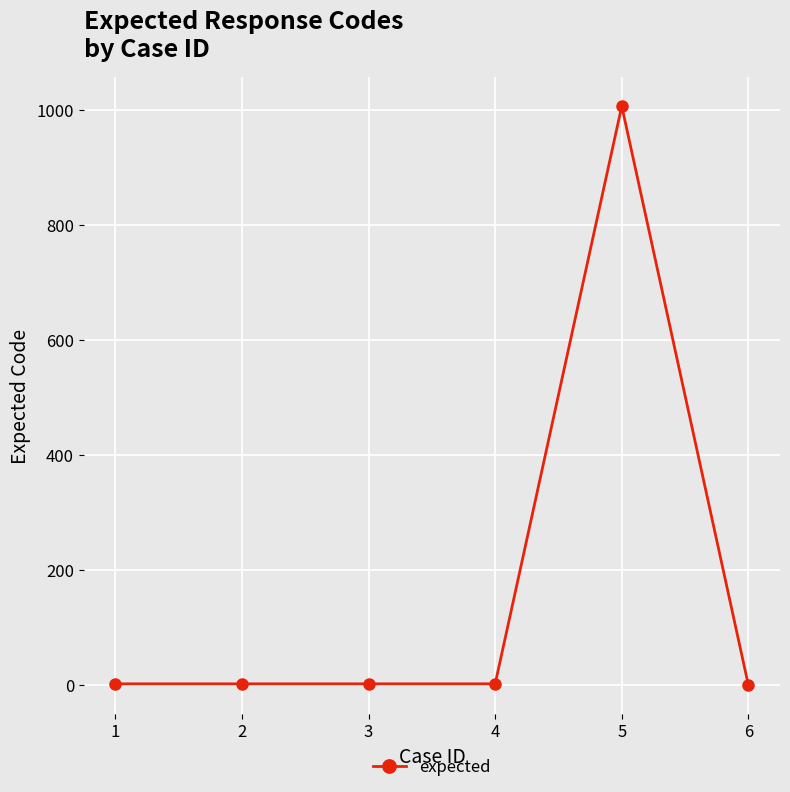

Count the number of data series in this chart.

1